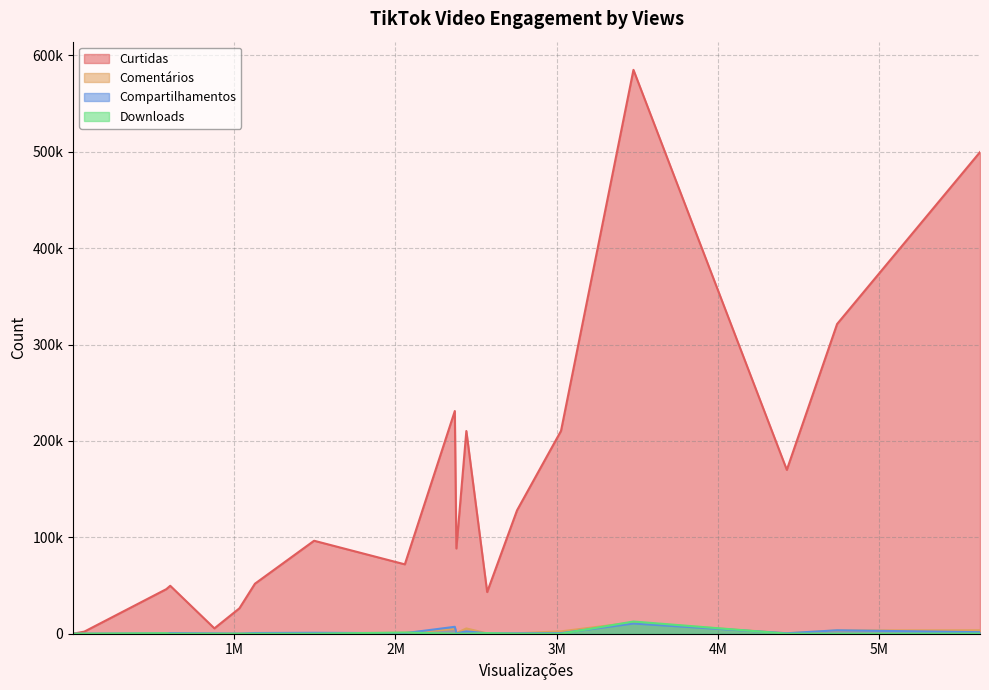

What are all the series names shown in the legend?

Curtidas, Comentários, Compartilhamentos, Downloads